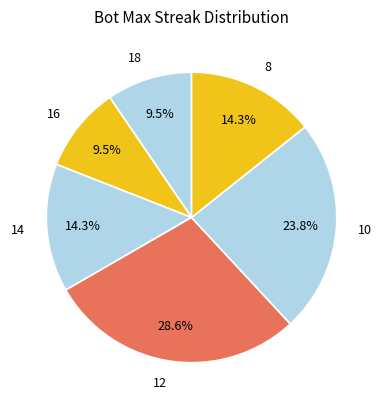

How many slices are in this pie chart?

6